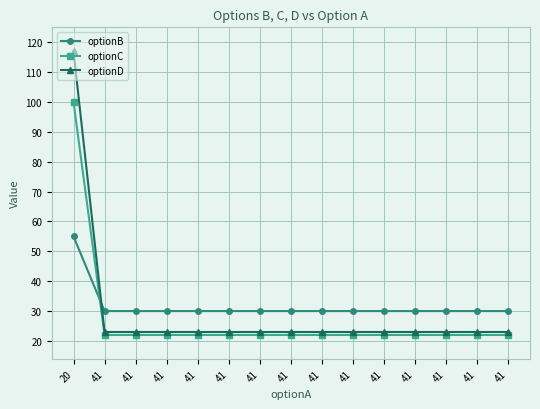

Rank the series by their average value, from lowest to highest.

optionC, optionD, optionB